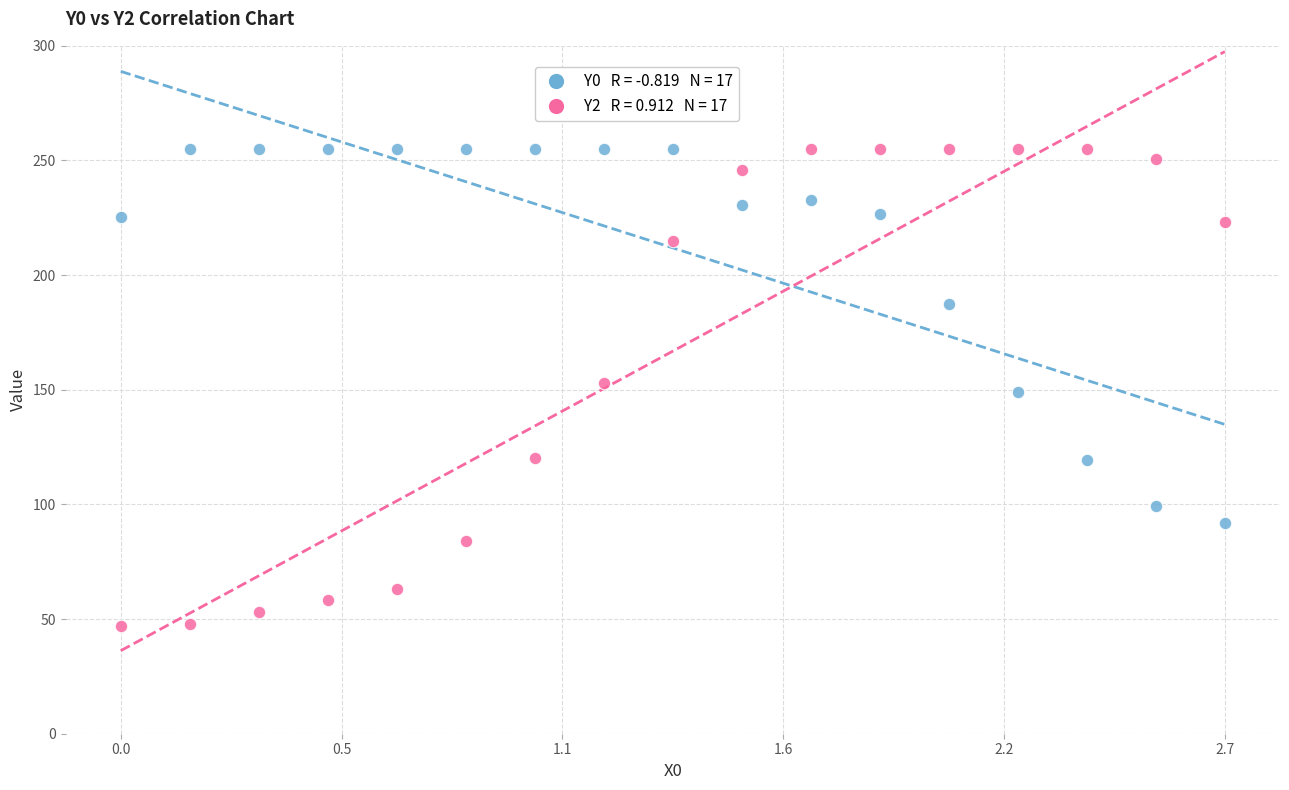

Across all data points, what is the range of Y values (max minus min)?

208.0